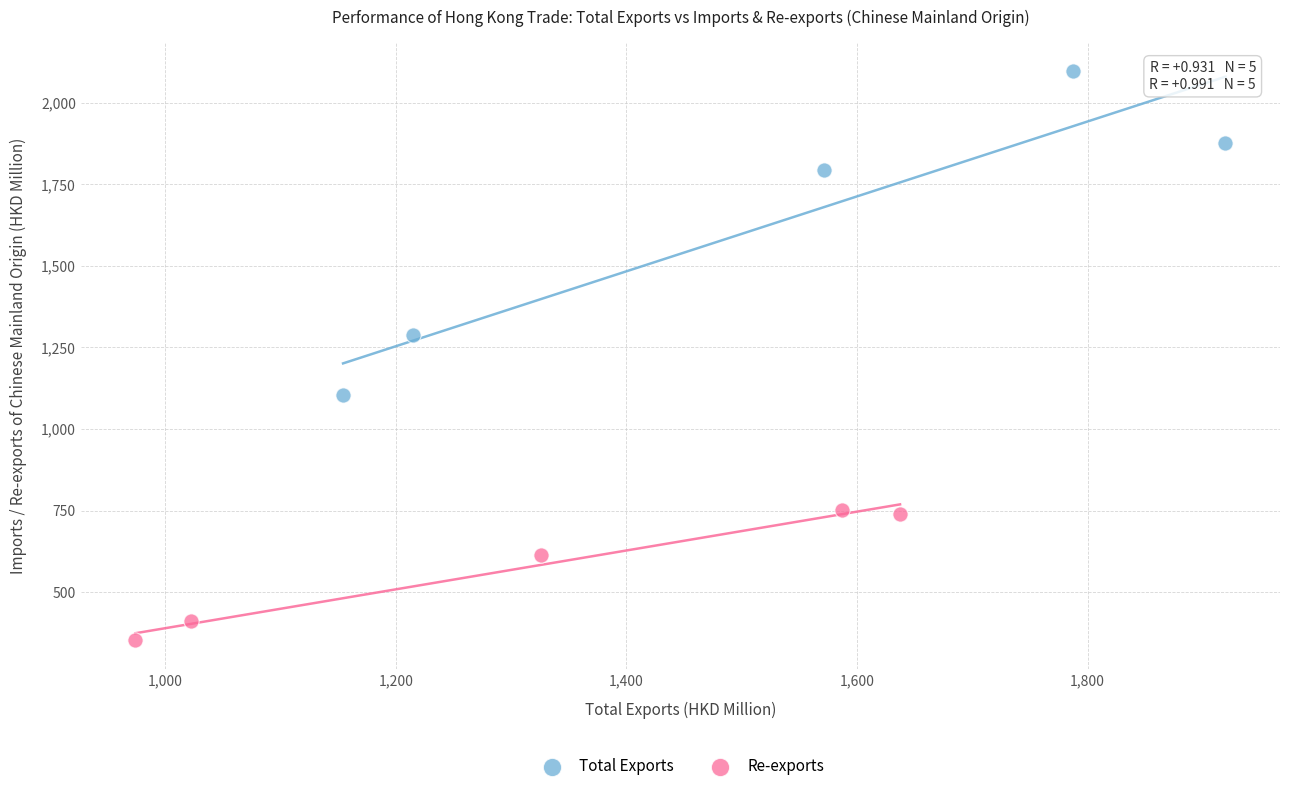

Which series reaches the minimum Y coordinate?

Re-exports